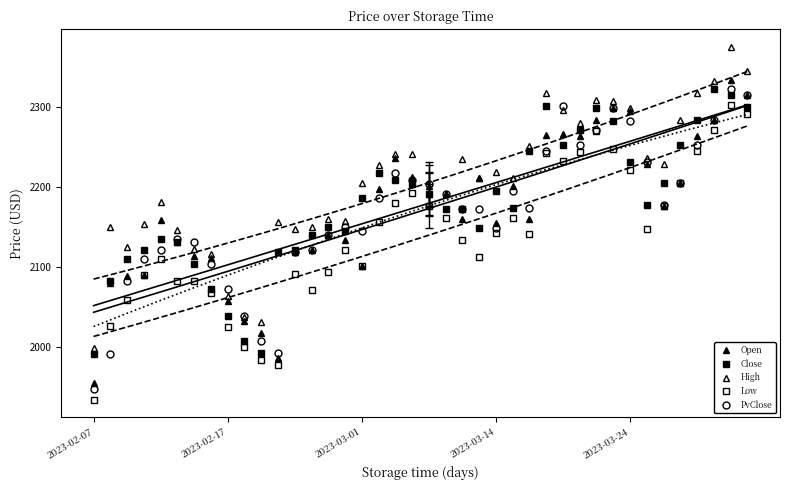

What is the maximum value shown in the chart?

2375.2